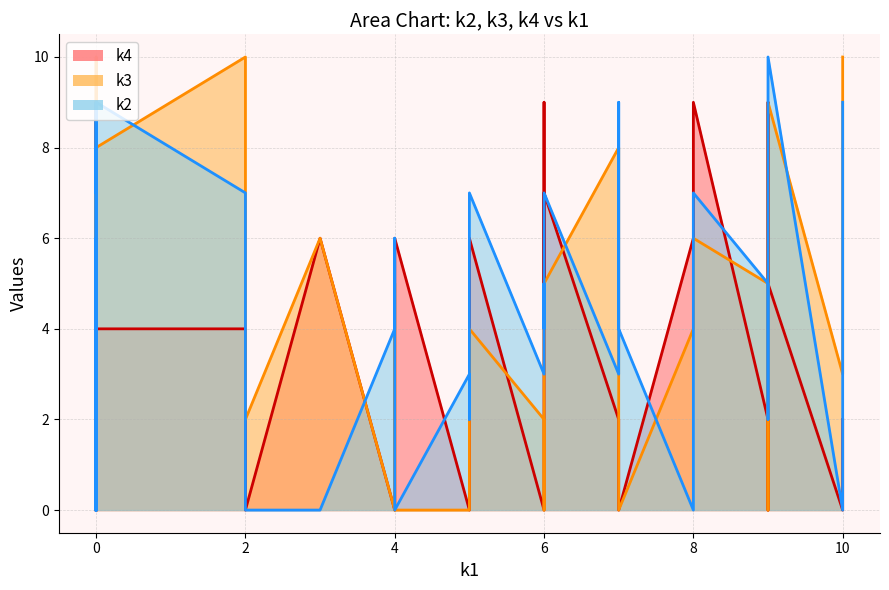

Rank the series by their maximum value, from highest to lowest.

k2, k3, k4